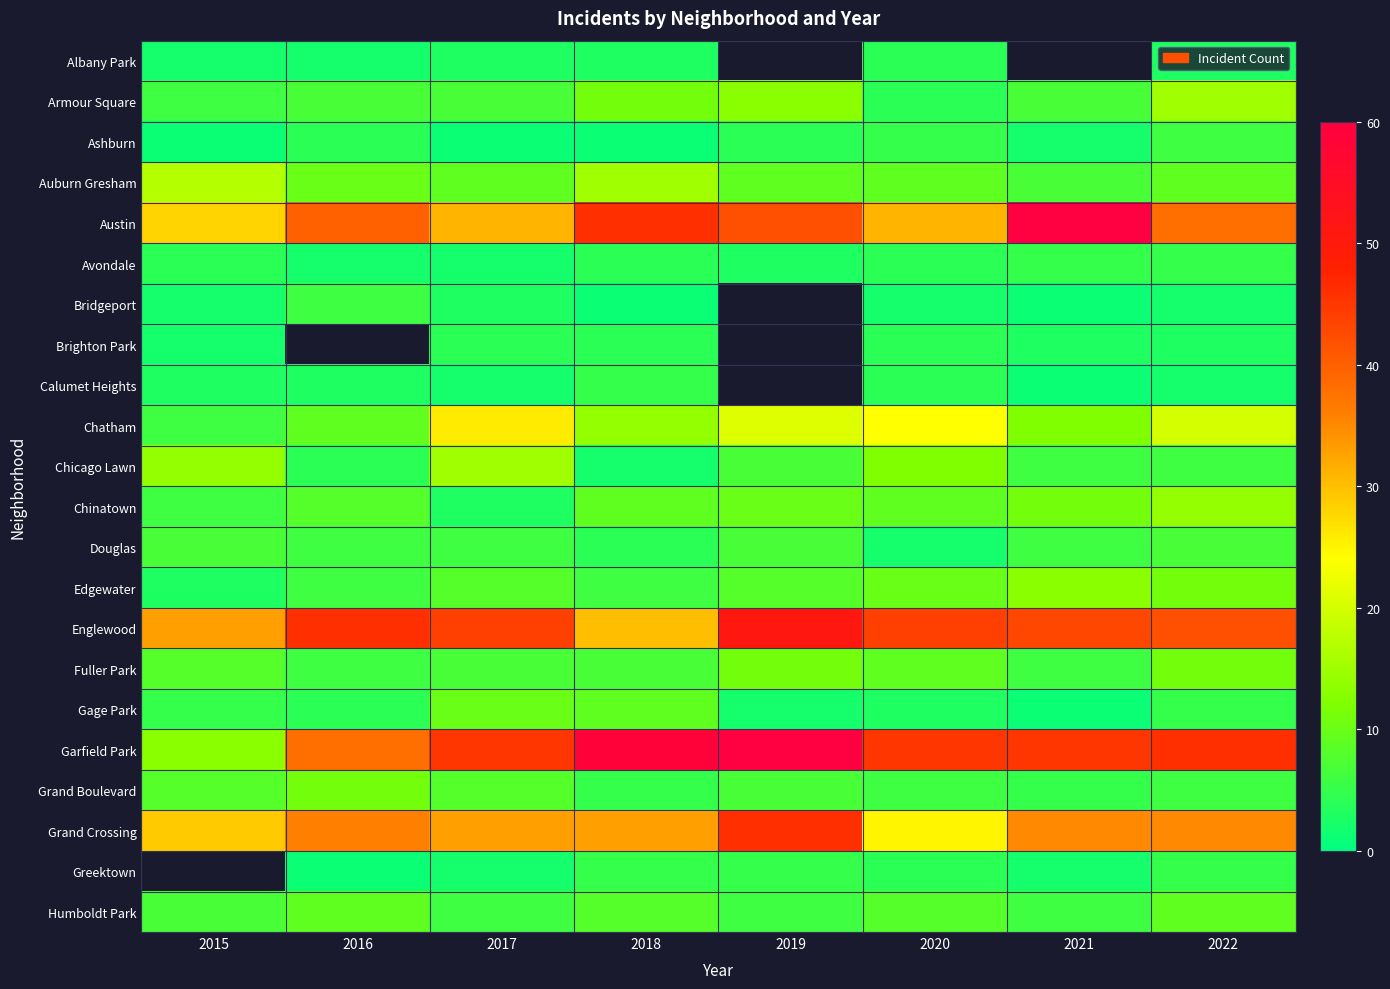

Count the number of data series in this chart.

22